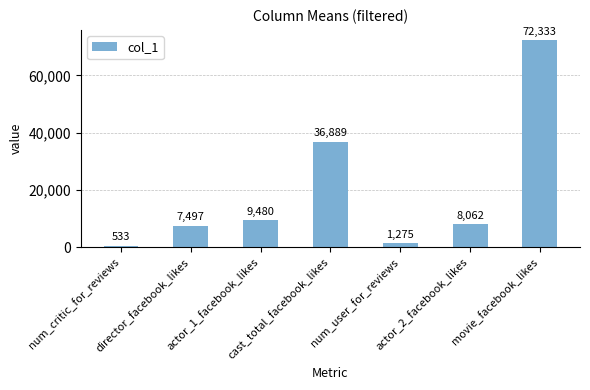

How many bars are there in total?

7